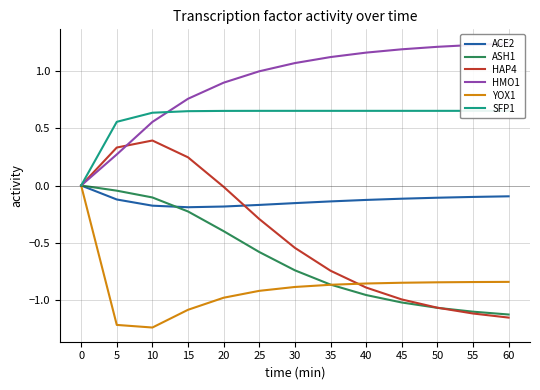

Reading left to right, what are all the values shown in this chart?

ACE2: 0.0	-0.1	-0.2	-0.2	-0.2	-0.2	-0.2	-0.1	-0.1	-0.1	-0.1	-0.1	-0.1
ASH1: 0.0	-0.0	-0.1	-0.2	-0.4	-0.6	-0.7	-0.9	-1.0	-1.0	-1.1	-1.1	-1.1
HAP4: 0.0	0.3	0.4	0.2	-0.0	-0.3	-0.5	-0.7	-0.9	-1.0	-1.1	-1.1	-1.2
HMO1: 0.0	0.3	0.6	0.8	0.9	1.0	1.1	1.1	1.2	1.2	1.2	1.2	1.2
YOX1: 0.0	-1.2	-1.2	-1.1	-1.0	-0.9	-0.9	-0.9	-0.9	-0.8	-0.8	-0.8	-0.8
SFP1: 0.0	0.6	0.6	0.6	0.7	0.7	0.7	0.7	0.7	0.7	0.7	0.7	0.7